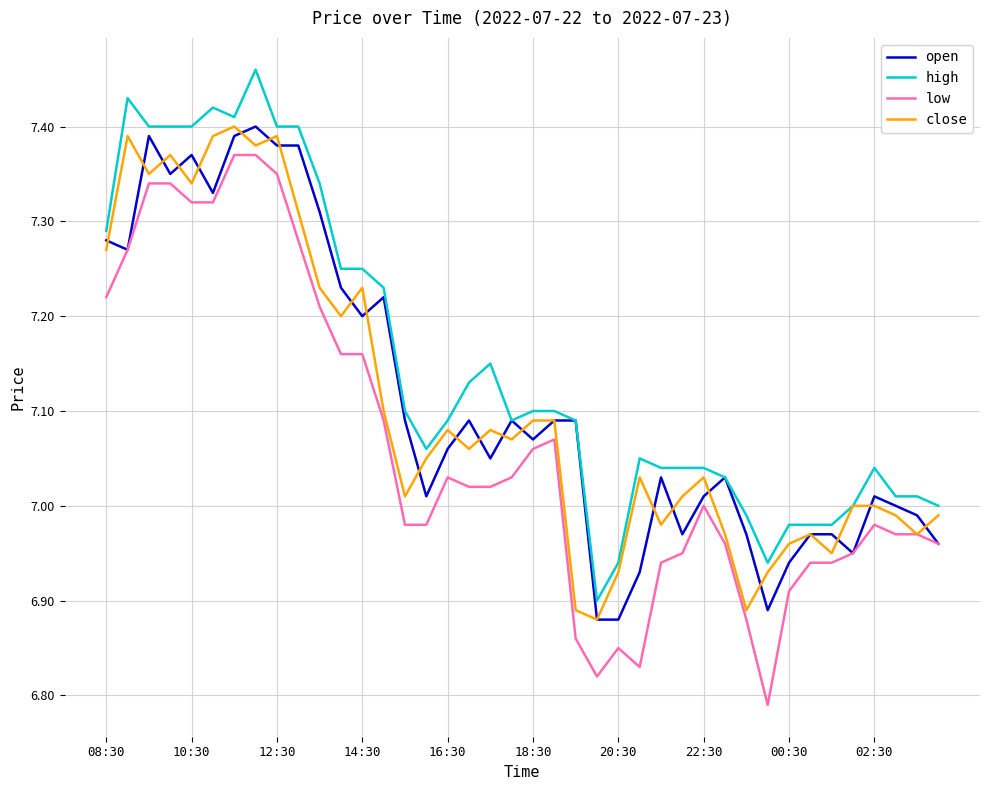

Which series has the largest total across all categories?

high